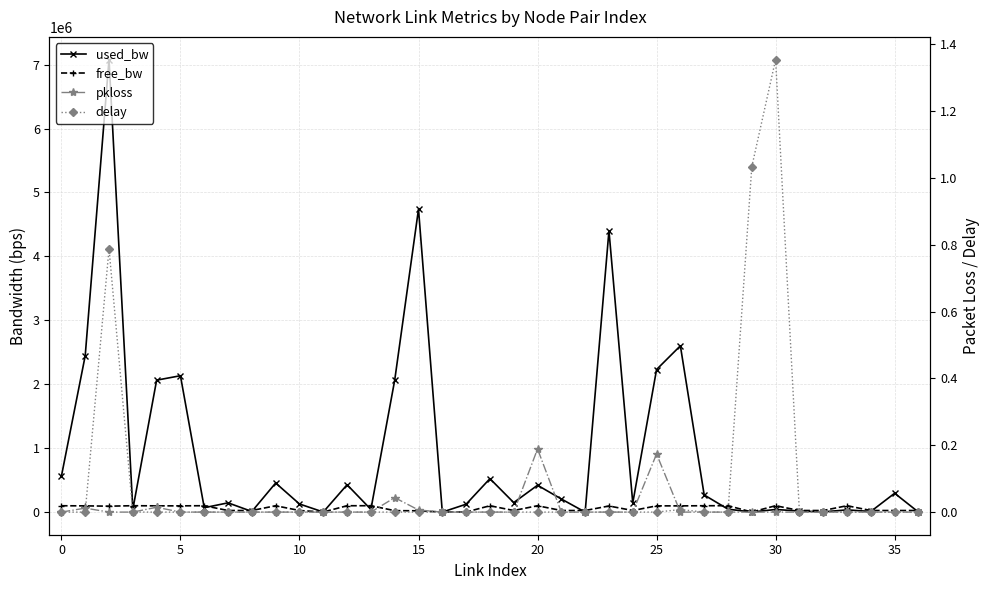

Between 36 and 13, which is larger?

13